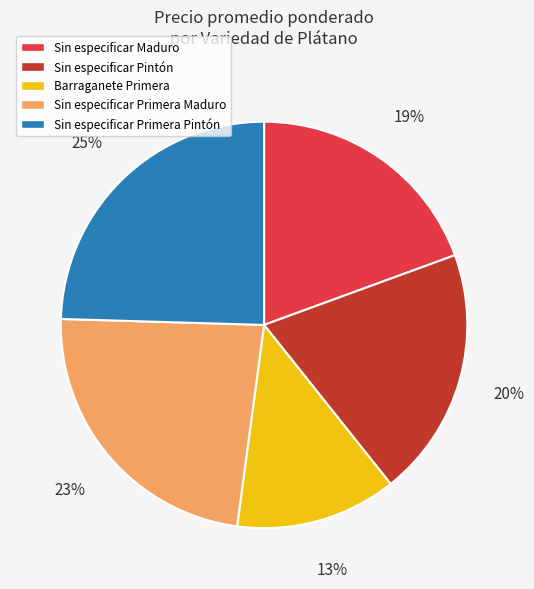

Combined, do Sin especificar Pintón and Barraganete Primera account for over 50%?

No